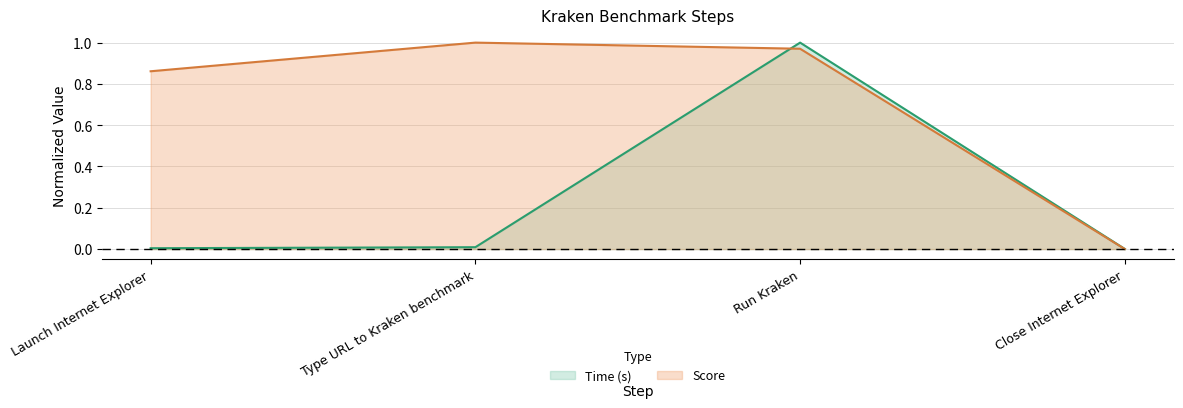

How many intersections are there between Score and Time (s)?

1